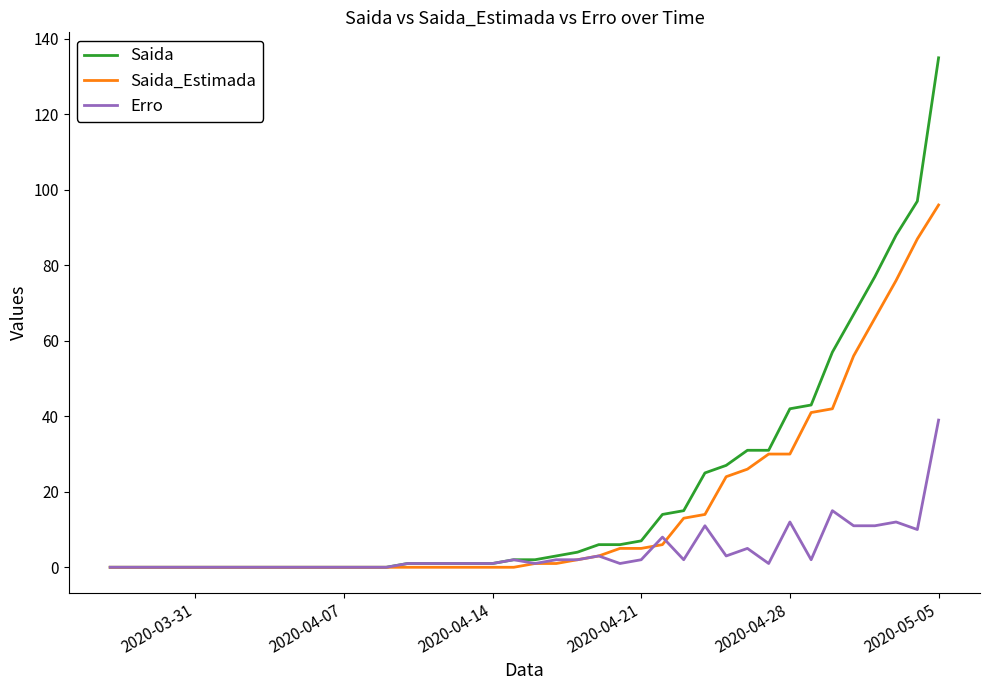

Which series has the largest range (max minus min)?

Saida